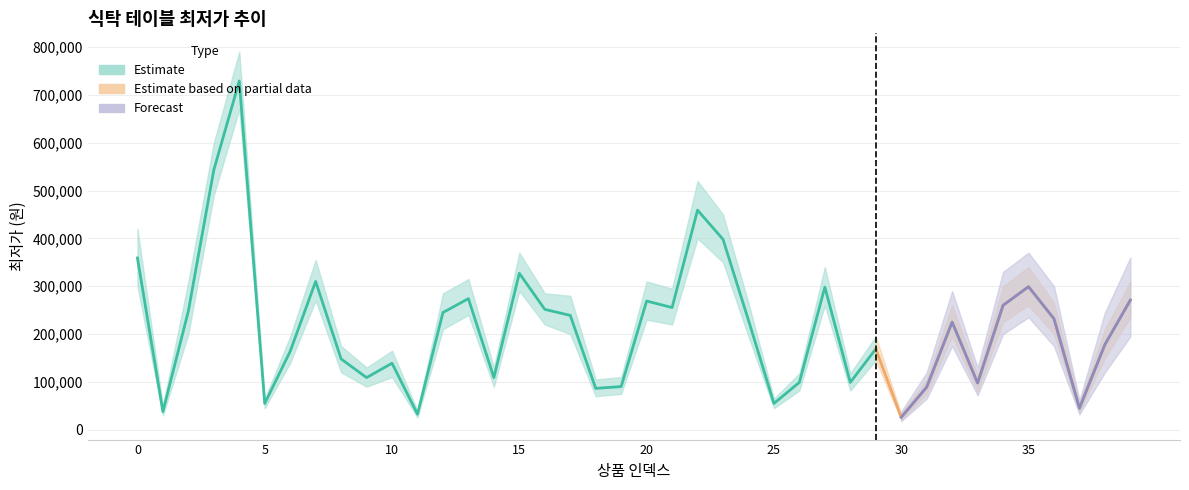

How many points are lower than both their immediate neighbors (excluding endpoints)?

12